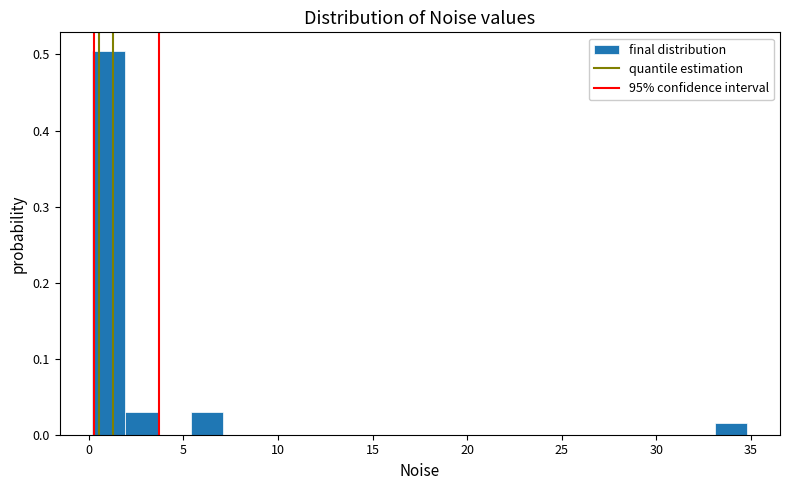

Around what value on the x-axis is the tallest bar? Give the approximate position of its centre, as read against the axis.

1.0